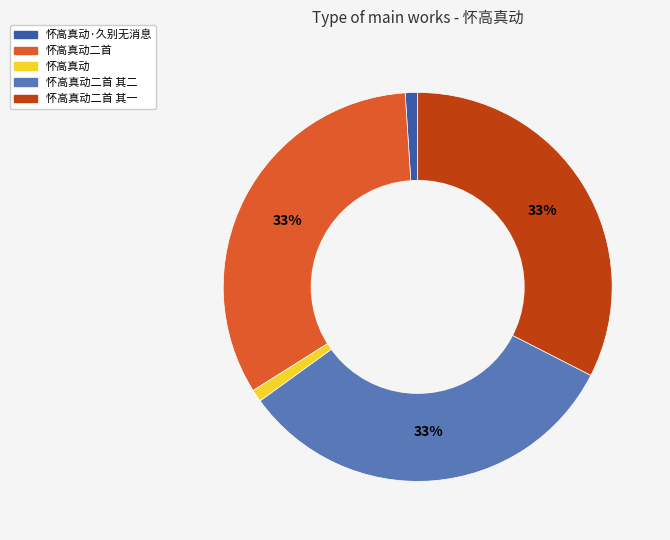

Which has a higher value, 怀高真动 or 怀高真动二首?

怀高真动二首